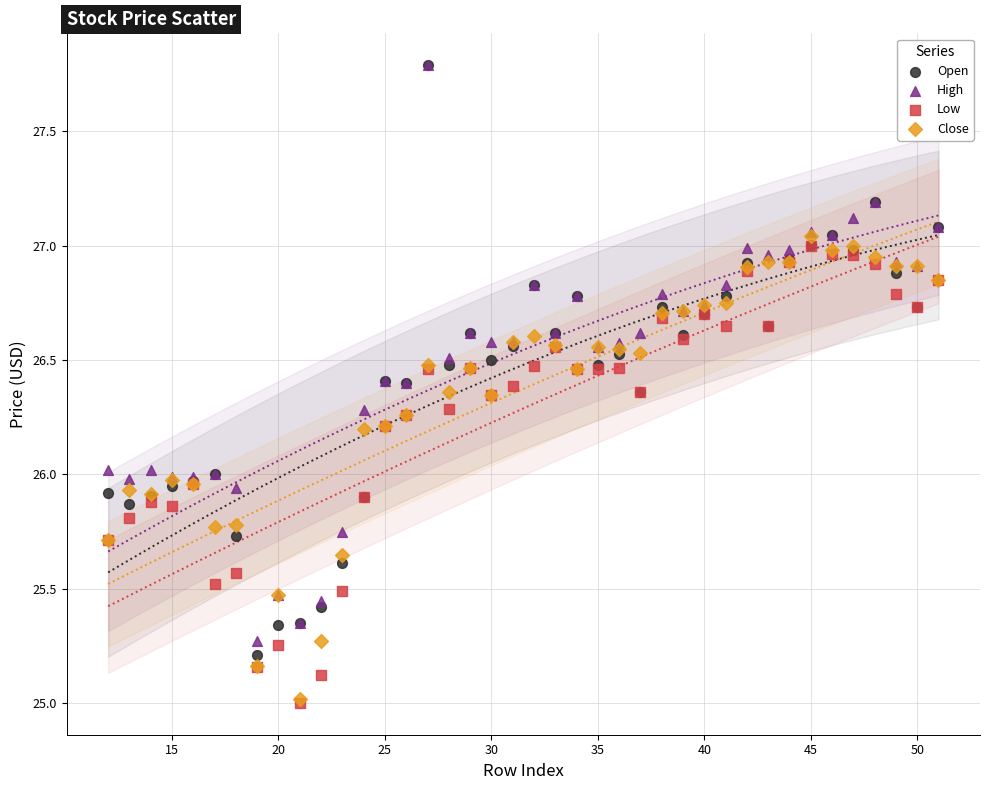

What are all the series names shown in the legend?

Open, High, Low, Close